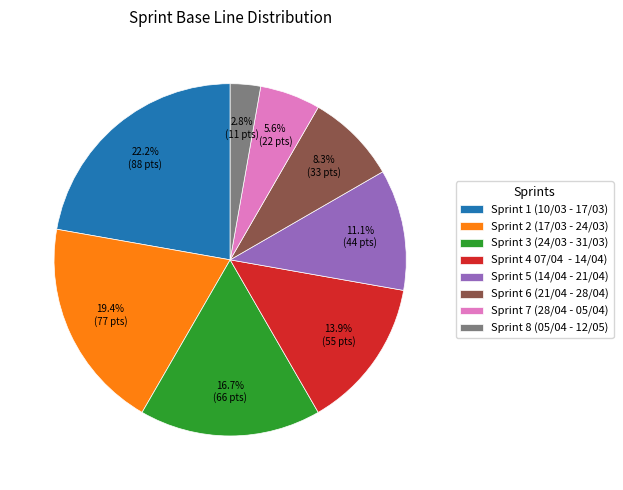

How many segments does this pie chart have?

8